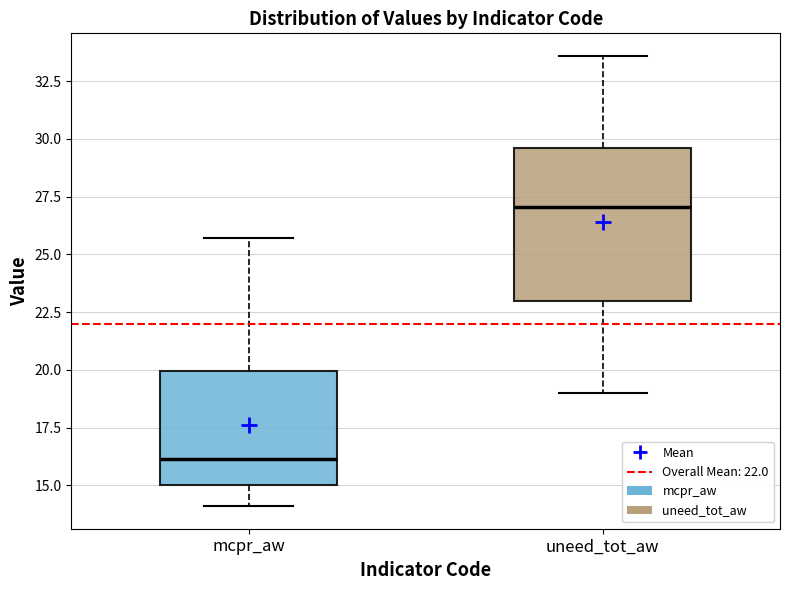

Which box is the tallest, from its lower edge to its upper edge?

uneed_tot_aw